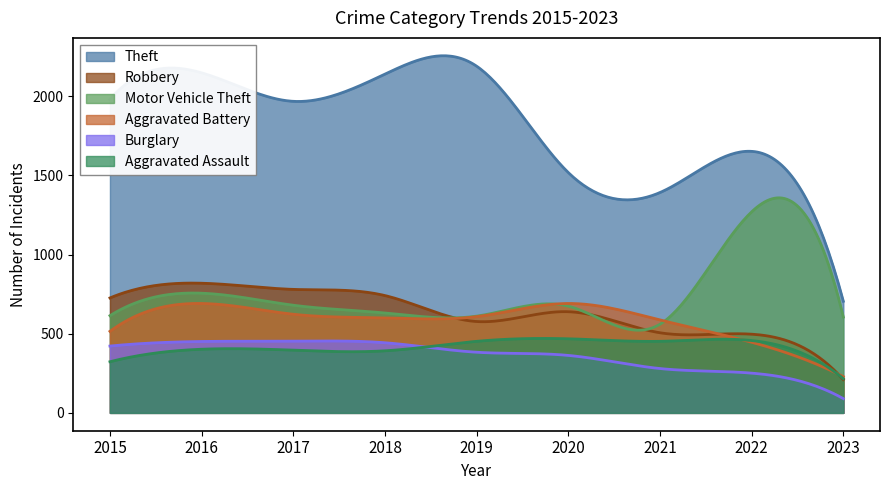

Reading left to right, extract all data points from this chart.

Theft: 1981	2148	1968	2140	2190	1518	1392	1652	705
Robbery: 726	819	780	741	577	639	506	497	210
Motor Vehicle Theft: 614	756	680	631	611	674	560	1270	605
Aggravated Battery: 515	691	623	600	608	691	587	446	229
Burglary: 422	451	453	443	383	363	280	251	90
Aggravated Assault: 323	402	396	392	452	468	452	457	216